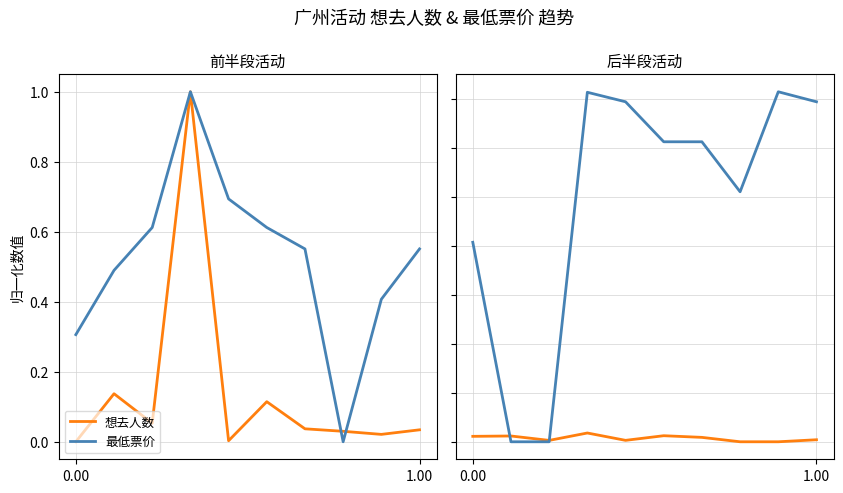

Rank the series by their average value, from lowest to highest.

想去人数, 最低票价